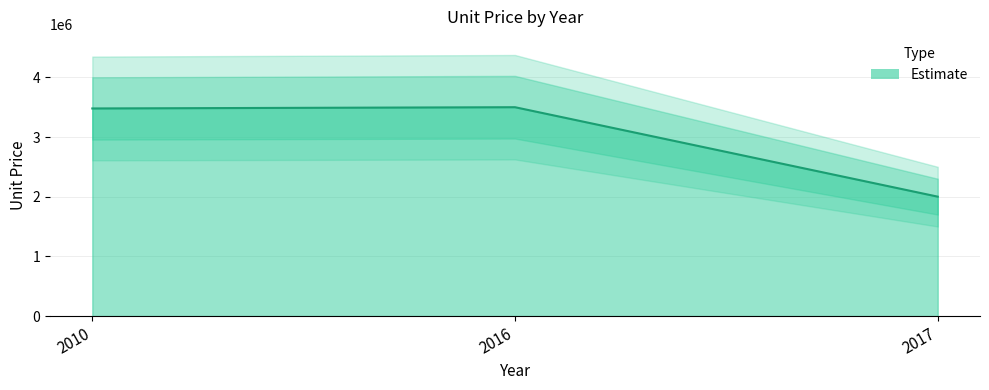

True or false: the data shows 2000833.3 at 2017.

True